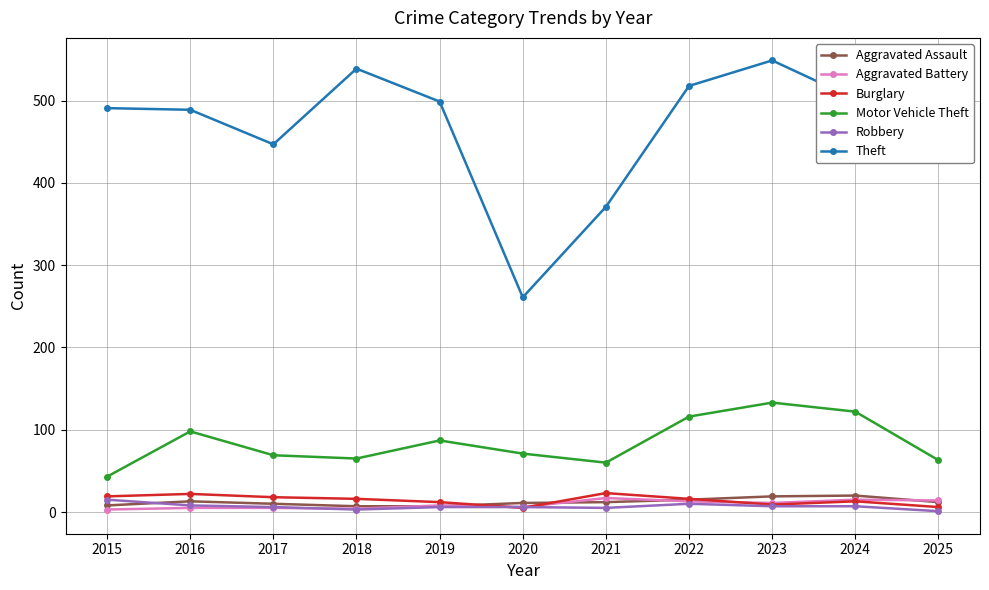

Which category has the lowest value in the Theft series?

2020